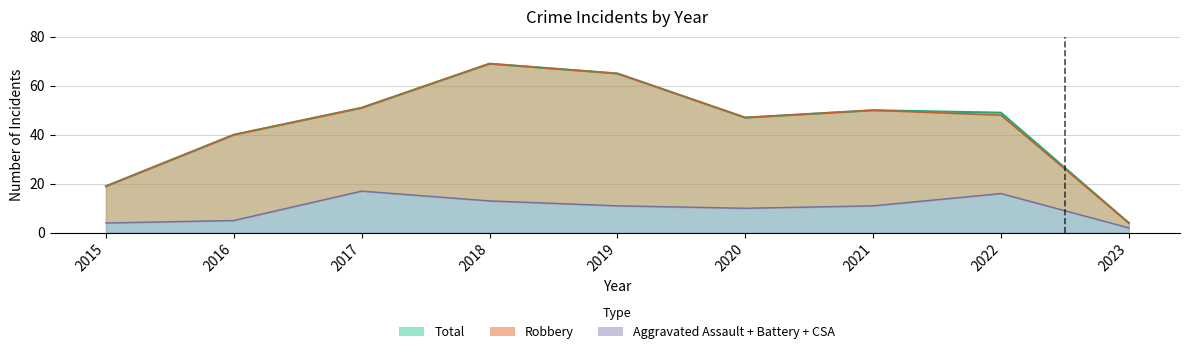

Which series has the widest spread of values?

Total